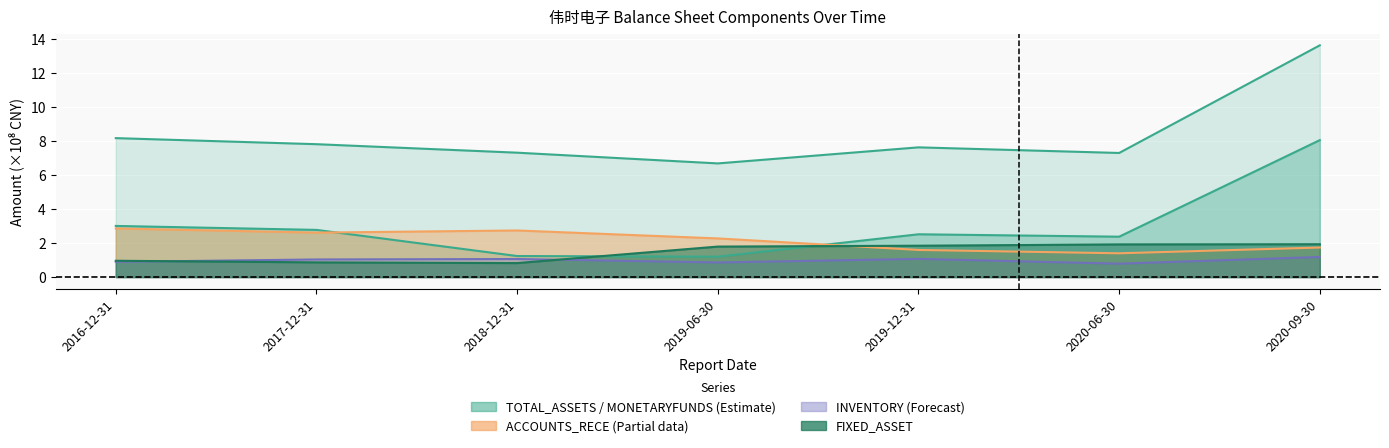

At which category does INVENTORY reach its first local peak?

2018-12-31